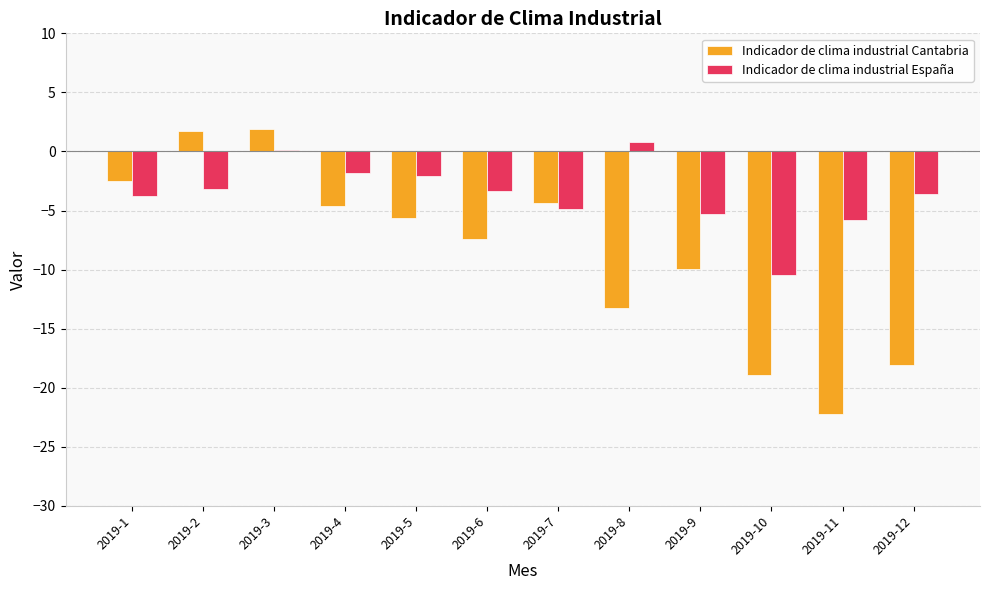

What is the difference between the maximum and second lowest values in the Indicador de clima industrial Cantabria series?

20.9